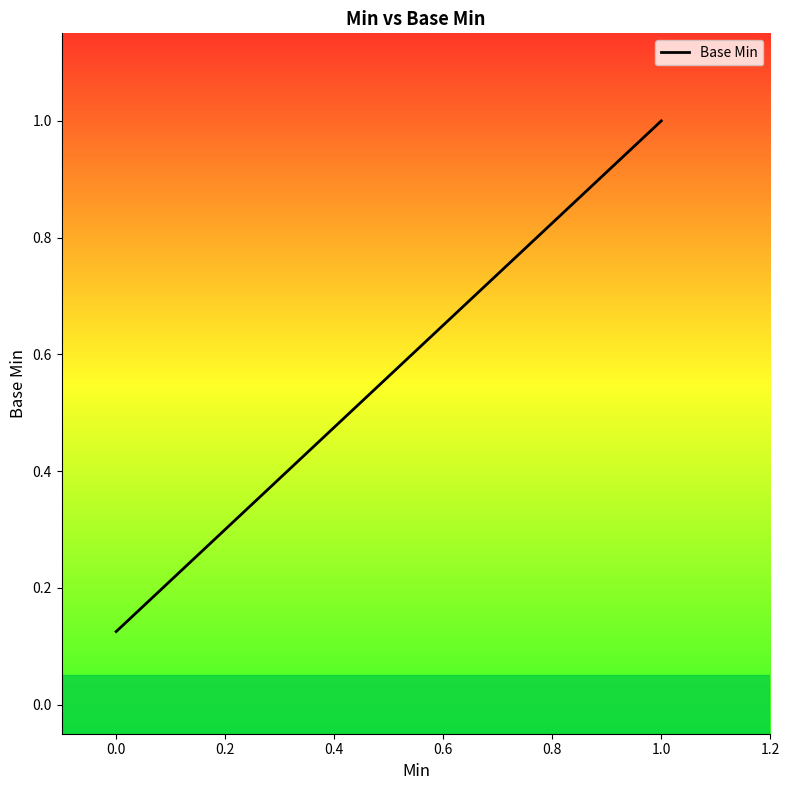

How many categories are shown in the chart?

2